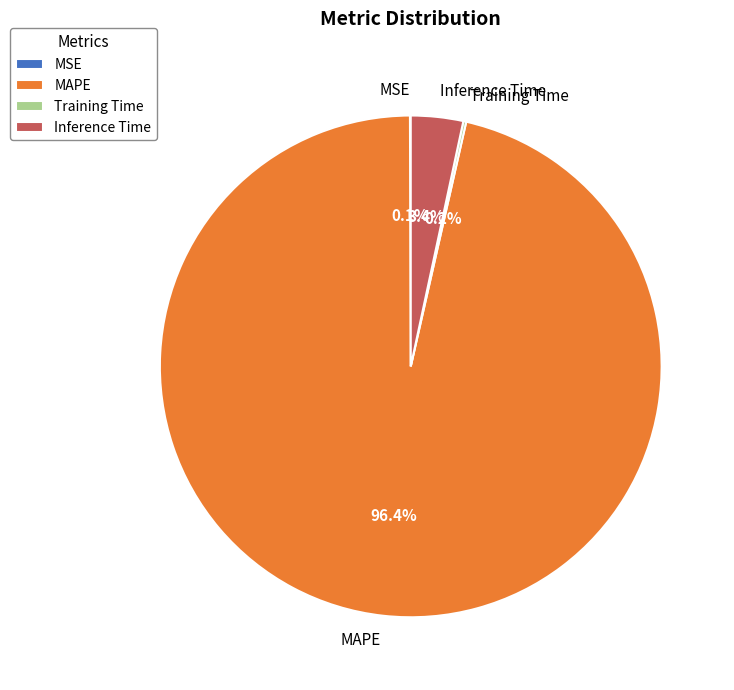

To the nearest percent, what is the average slice percentage?

25%